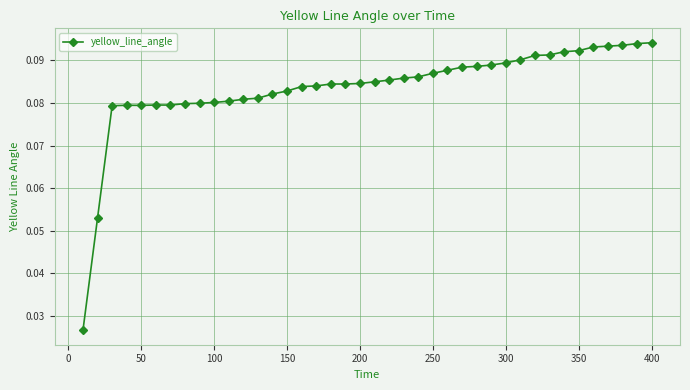

How many values are between 0 and 1?

40